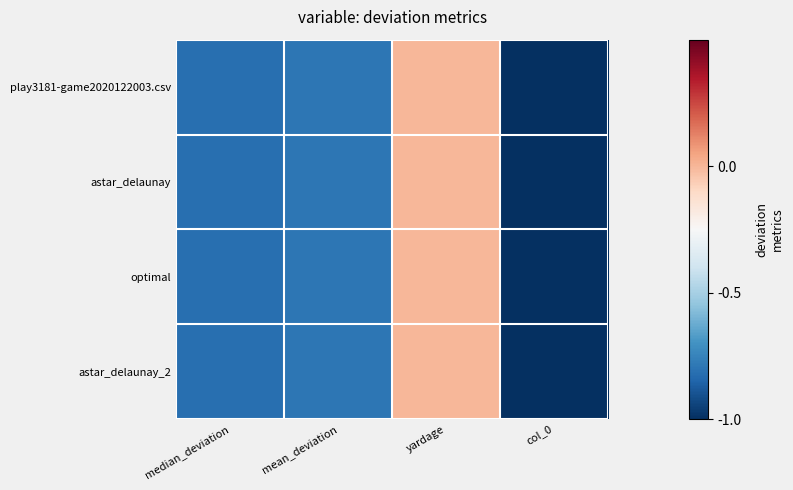

How many series are shown in this chart?

4